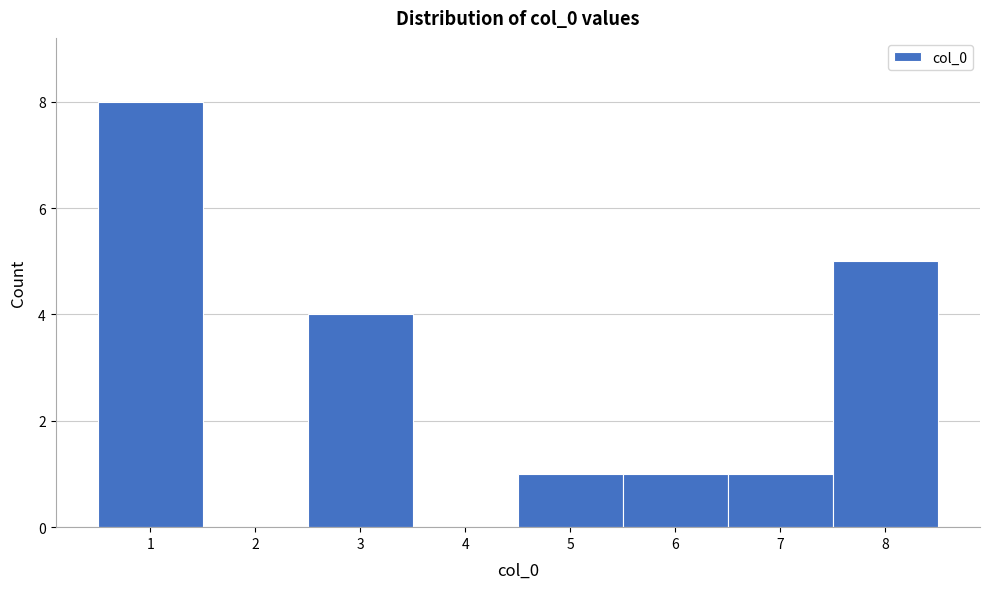

Which range on the x-axis has the tallest bar?

0.5 to 1.5